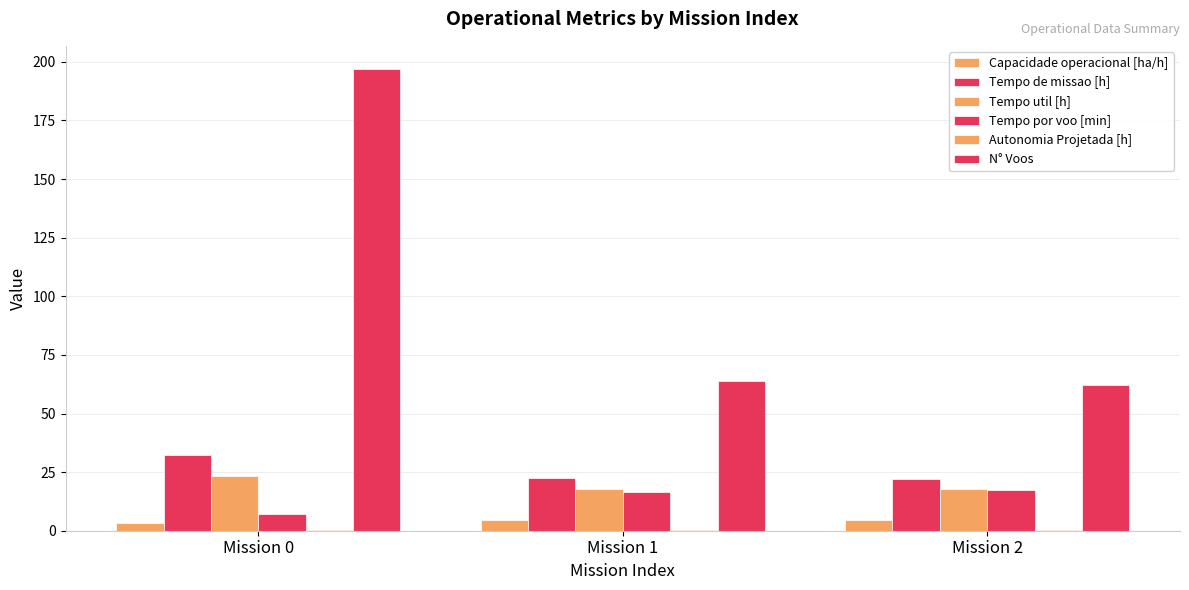

Is the value of N° Voos at Mission 0 greater than the value of Tempo util [h] at Mission 0?

Yes